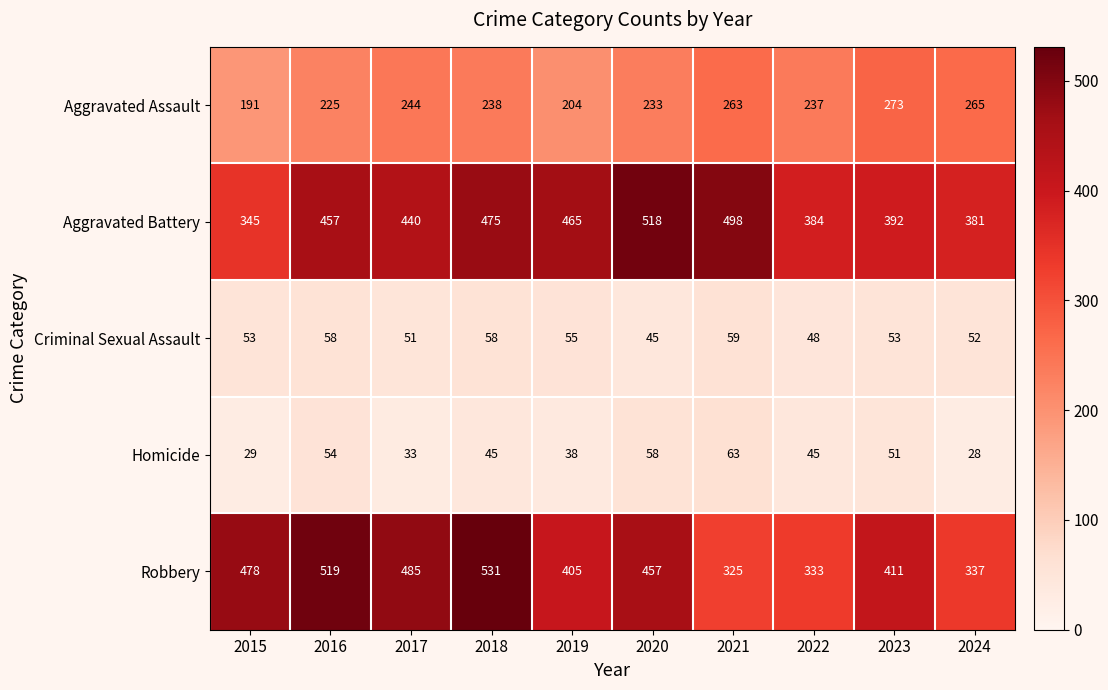

List the series in order of their peak value, lowest first.

Criminal Sexual Assault, Homicide, Aggravated Assault, Aggravated Battery, Robbery